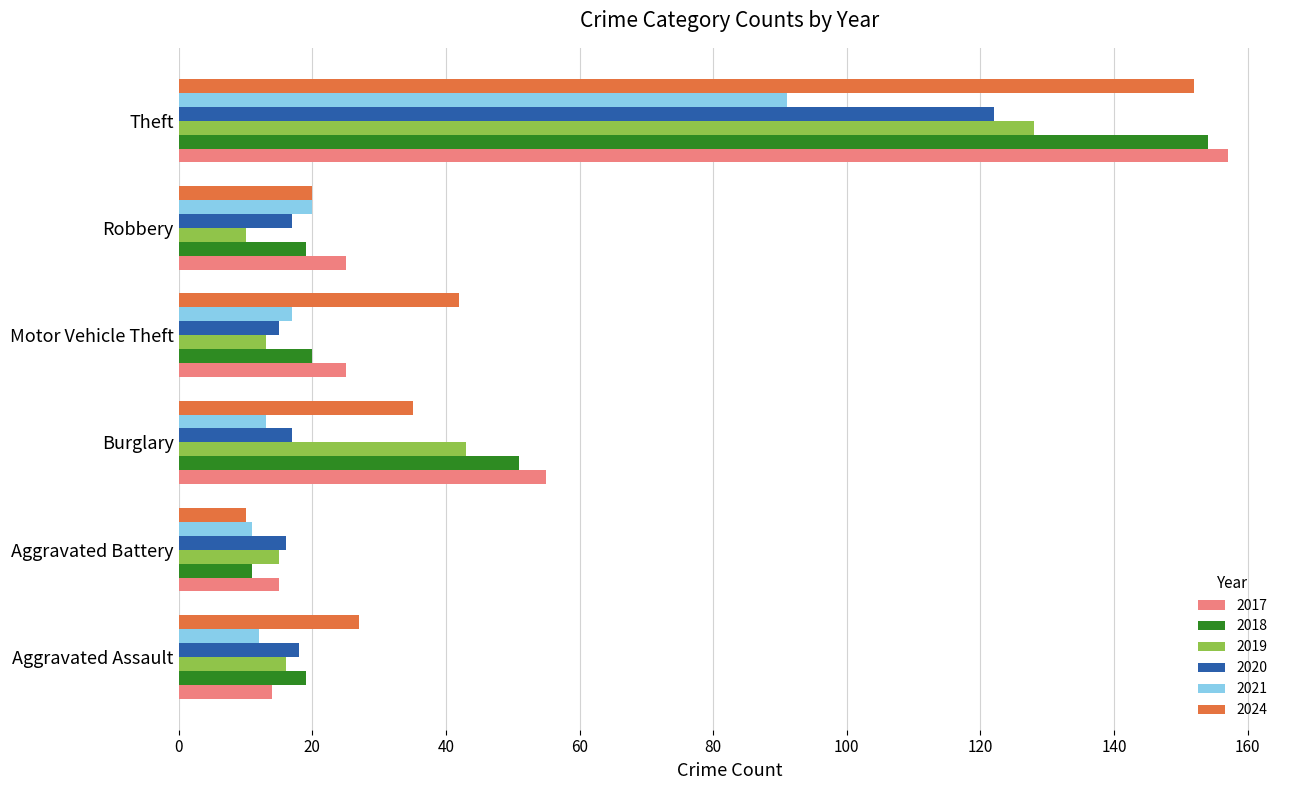

Where is 2018 nearest to the value 82?

Burglary